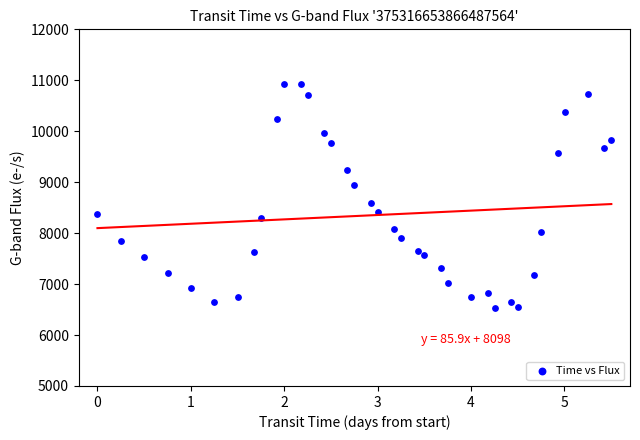

What is the range of Y values (max minus min)?

4409.6